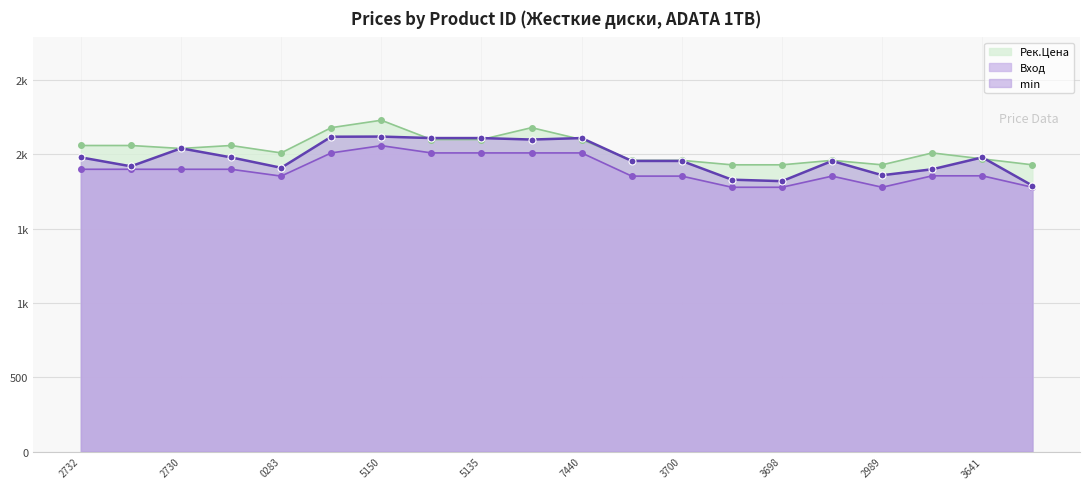

What is the label of the 12th point from the right?

5135